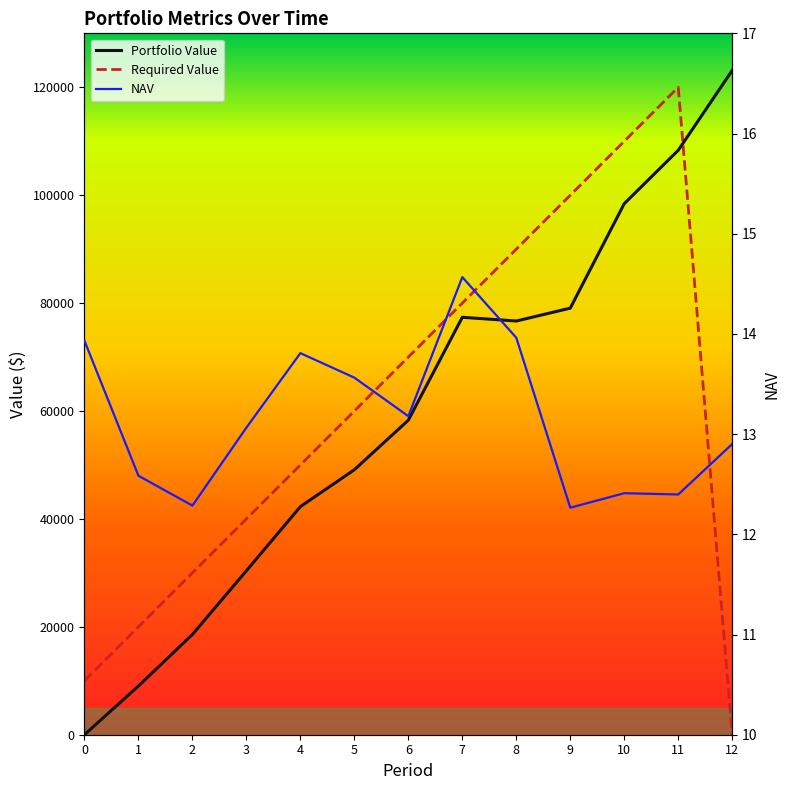

At which category is the sum across all series the highest?

11